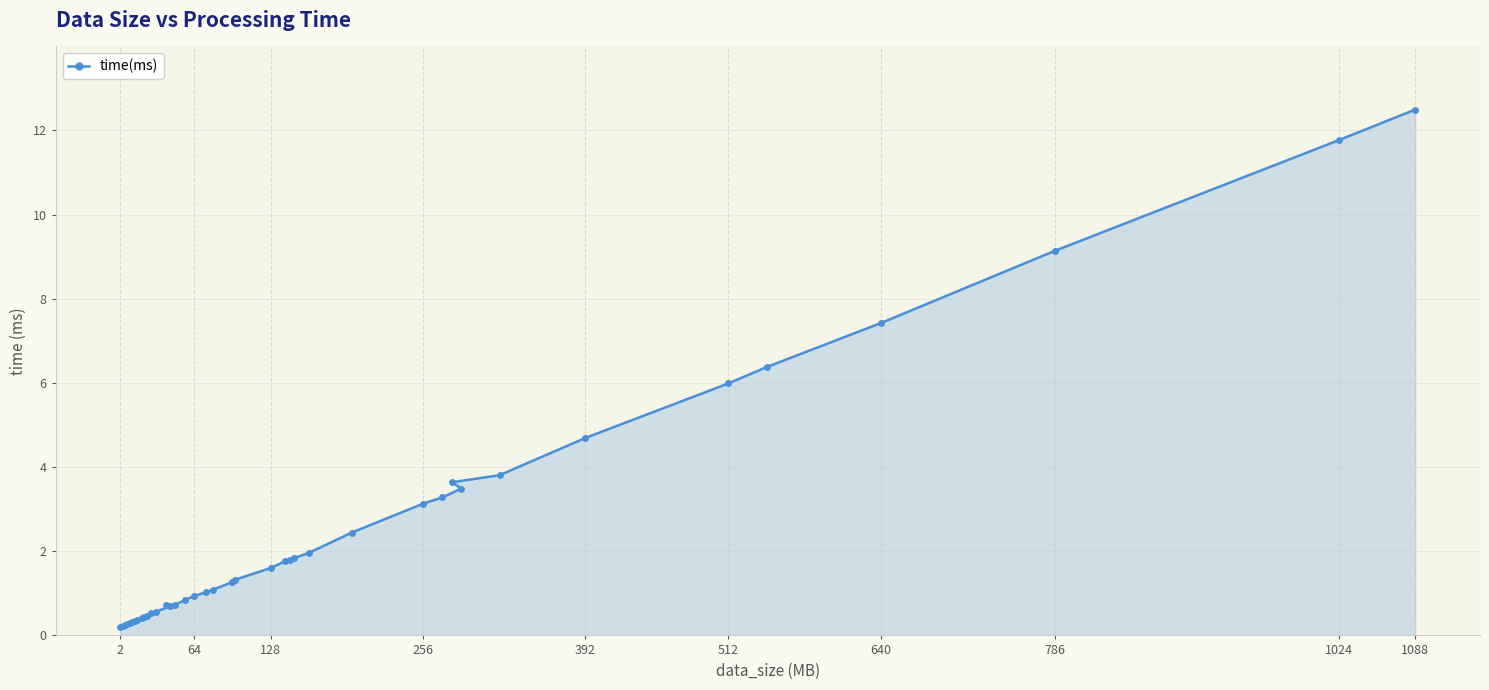

Does the chart display data point markers on the line(s)?

Yes